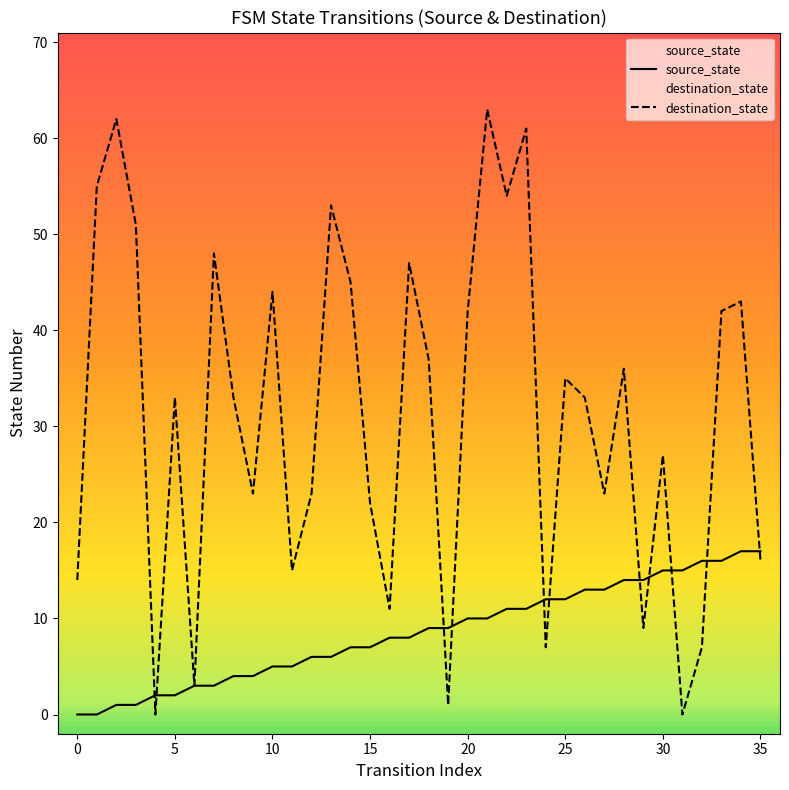

What is the maximum value for source_state?

17